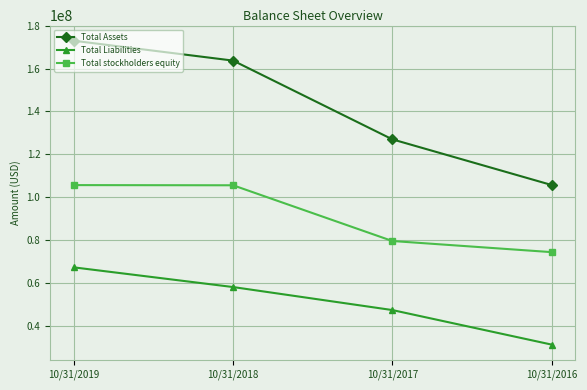

Which series changed the most between 10/31/2018 and 10/31/2016?

Total Assets